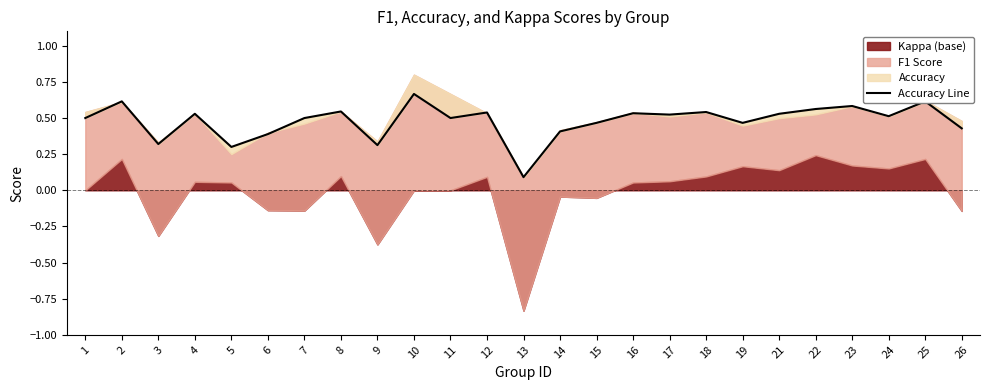

True or false: the data shows 0.5 at 3.

False